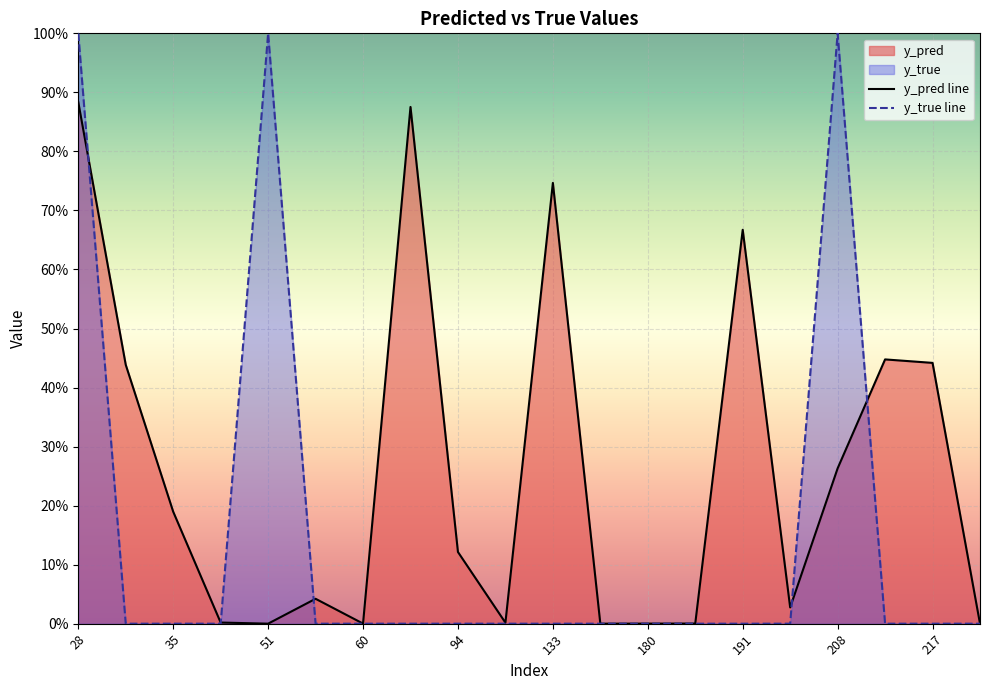

After their last crossing, which series has the higher values: y_pred line or y_true line?

y_pred line